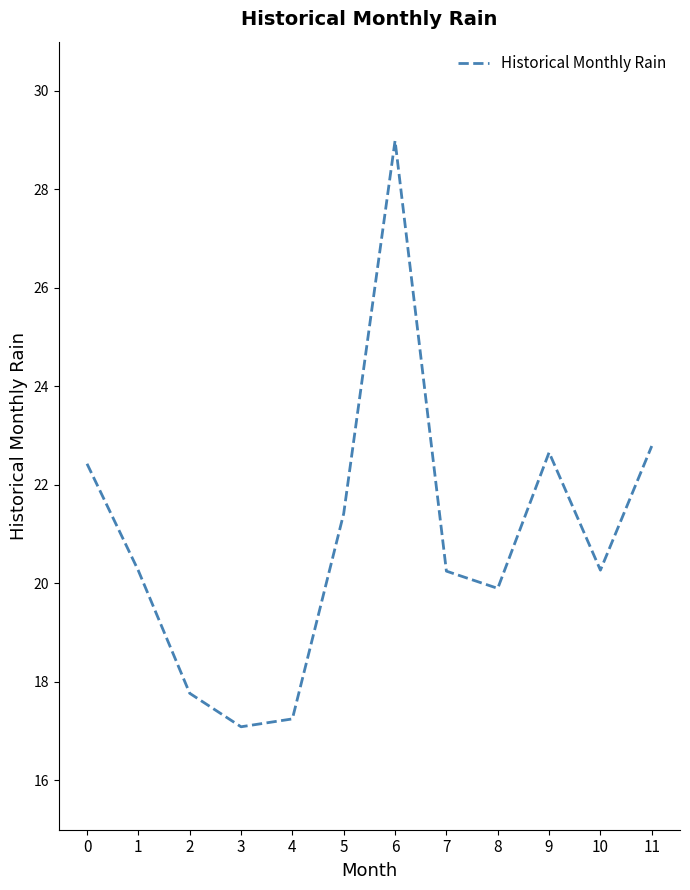

The chart shows a value of 10.3 at 6. True or false?

False